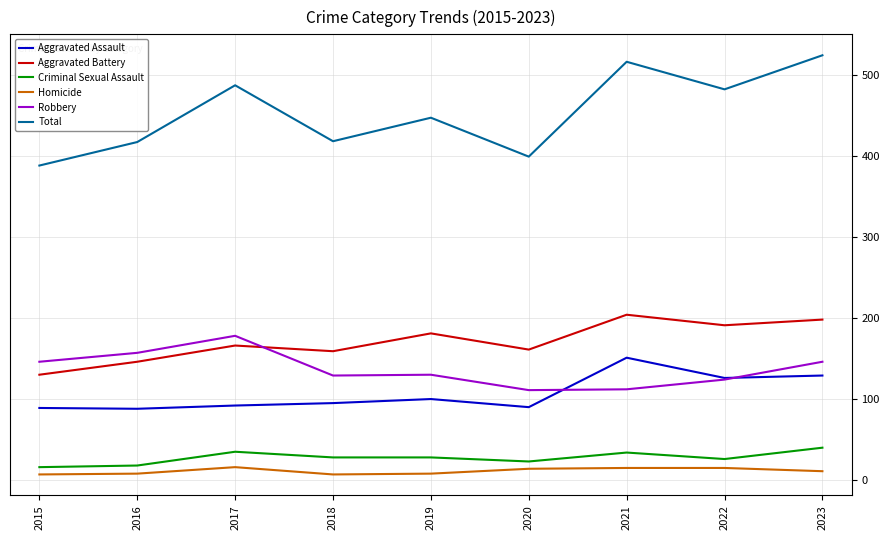

Where is the first local maximum for Aggravated Battery?

2017